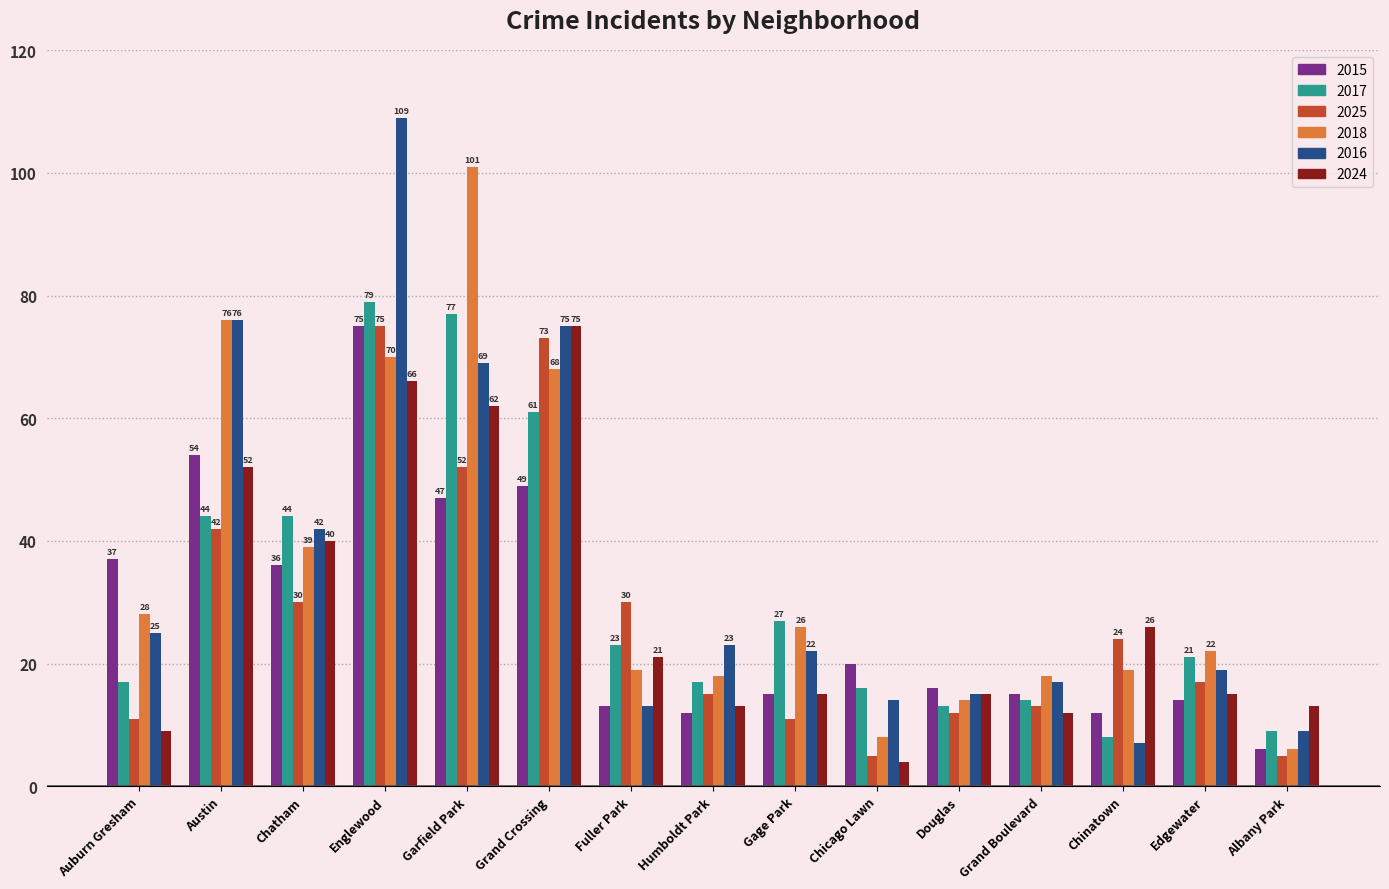

What is the difference between the 2017 values at Chinatown and Albany Park?

1